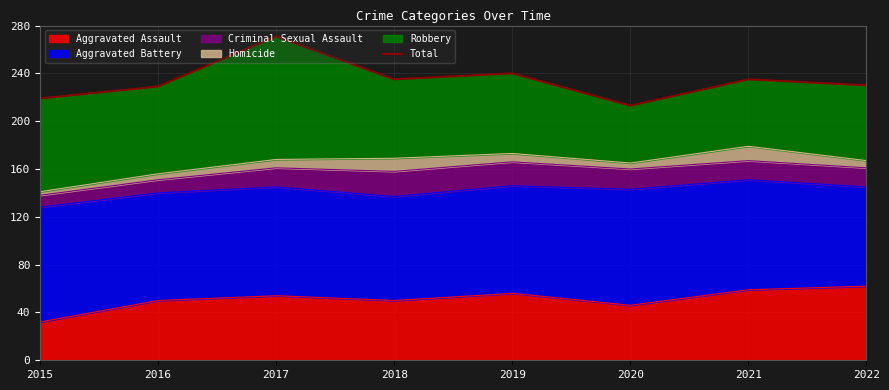

Rank the categories by value from highest to lowest.

2017, 2019, 2018, 2021, 2022, 2016, 2015, 2020